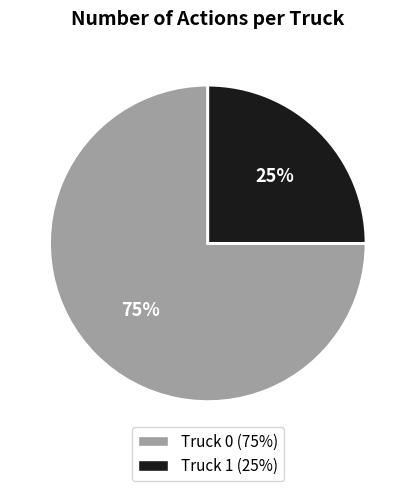

Do Truck 0 and Truck 1 together represent more than half of the pie?

Yes